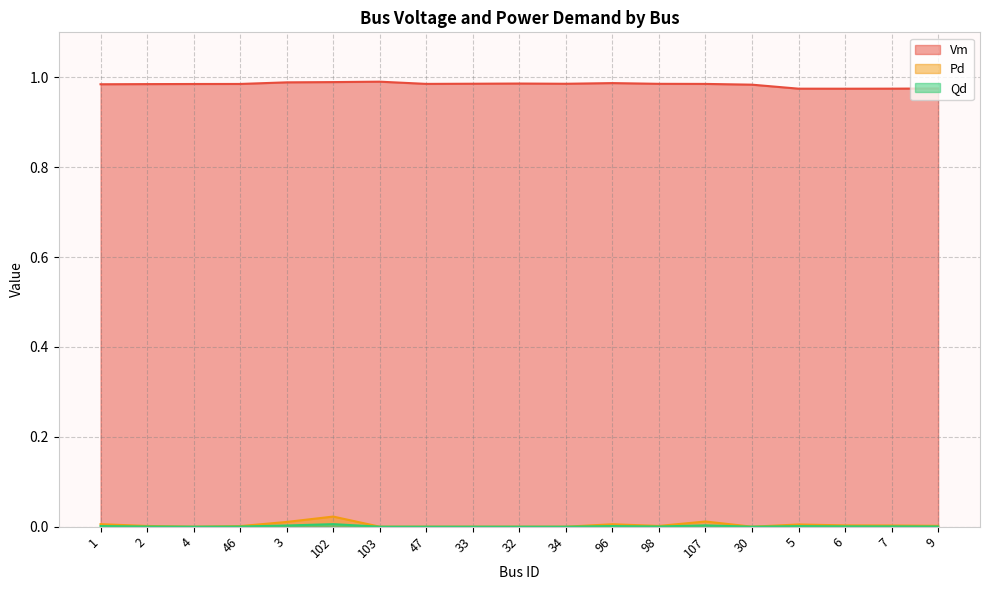

How many categories are shown in the chart?

19